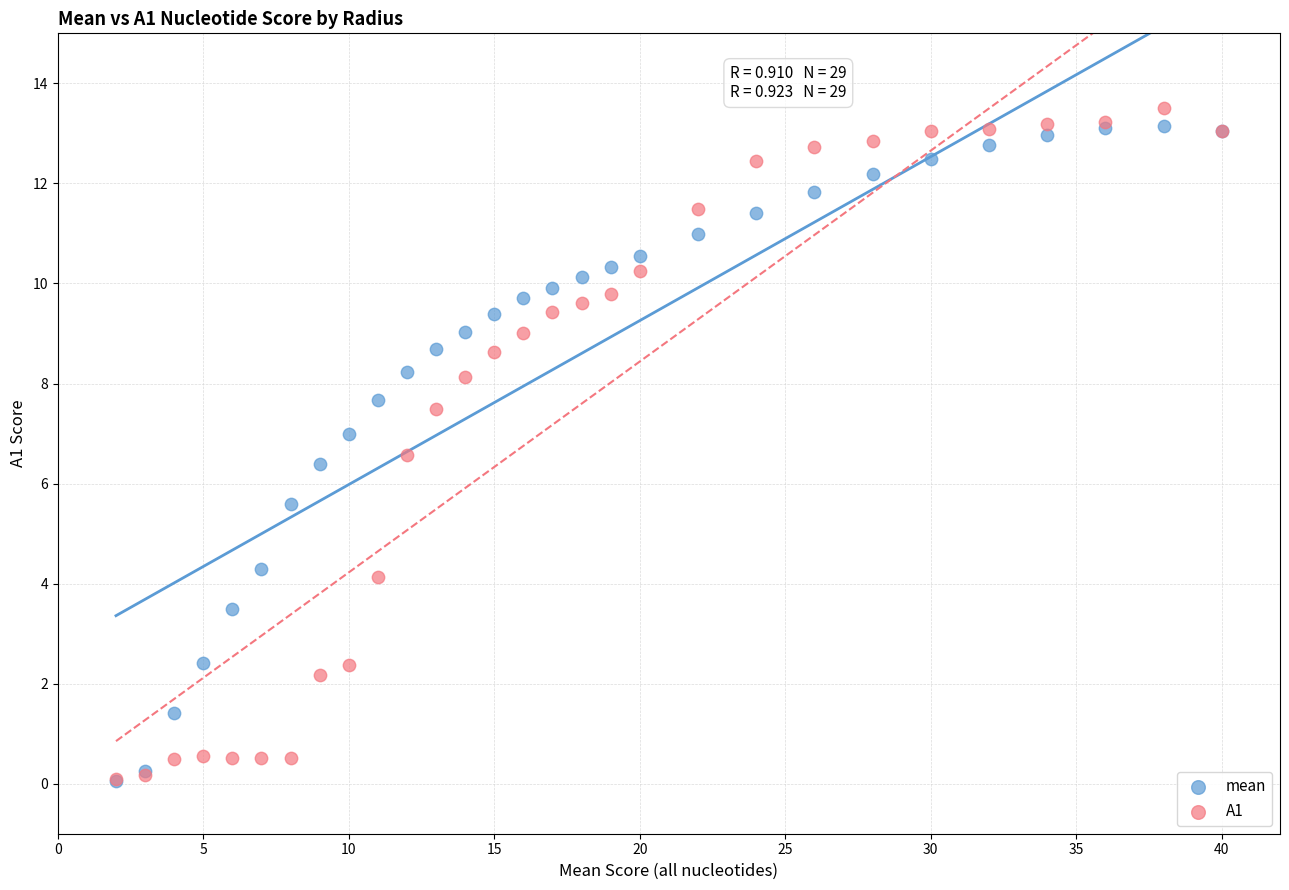

What are all the series names shown in the legend?

mean, A1